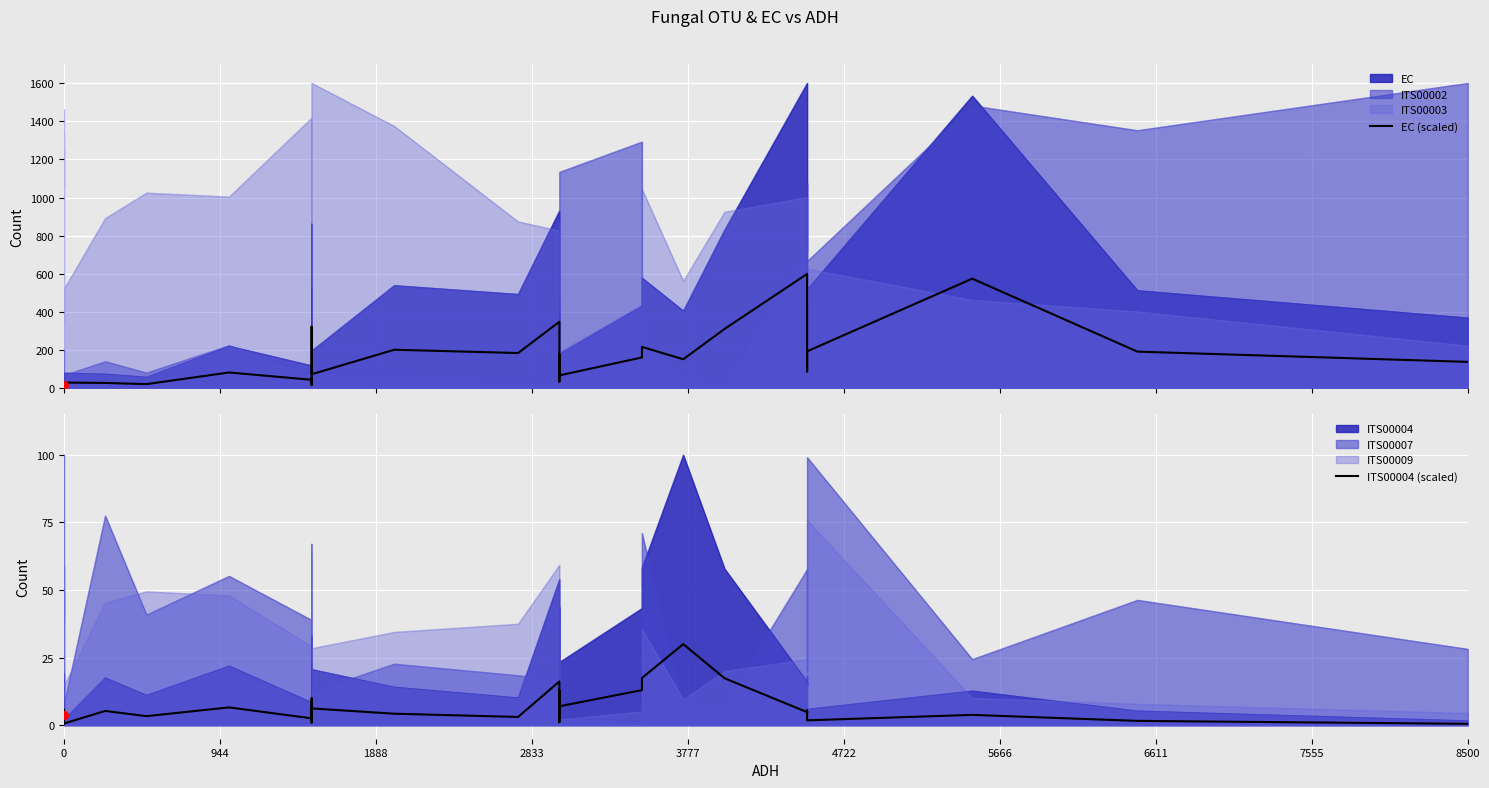

Which series reaches the minimum Y coordinate?

ITS00004 (scaled)